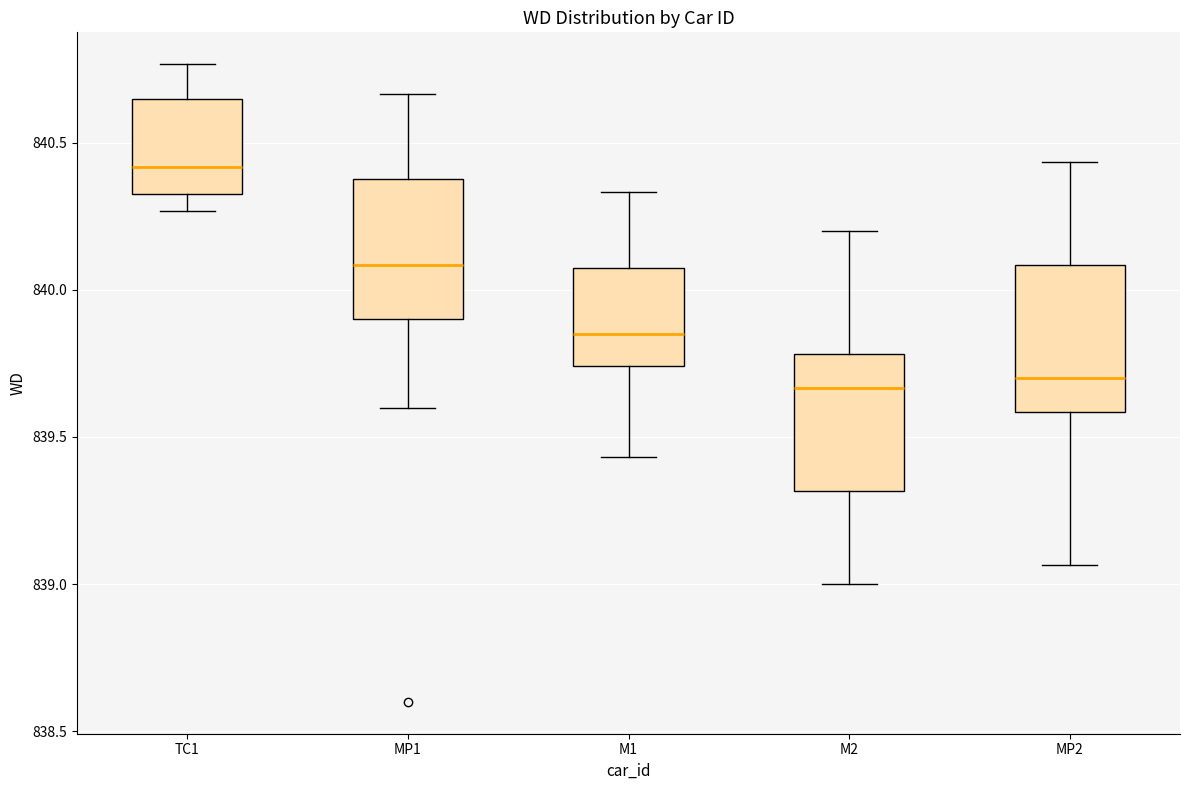

Reading left to right, transcribe this box plot: for each box, give where its median line is, the range the box spans, and where its two whiskers end, as read against the y-axis. The values are not printed on the chart, so give them approximately, as read against the axis.

TC1: median 840.40, box 840.35 to 840.65, whiskers 840.25 to 840.75
MP1: median 840.10, box 839.90 to 840.40, whiskers 839.60 to 840.65
M1: median 839.85, box 839.75 to 840.10, whiskers 839.45 to 840.35
M2: median 839.65, box 839.30 to 839.80, whiskers 839.00 to 840.20
MP2: median 839.70, box 839.60 to 840.10, whiskers 839.05 to 840.45